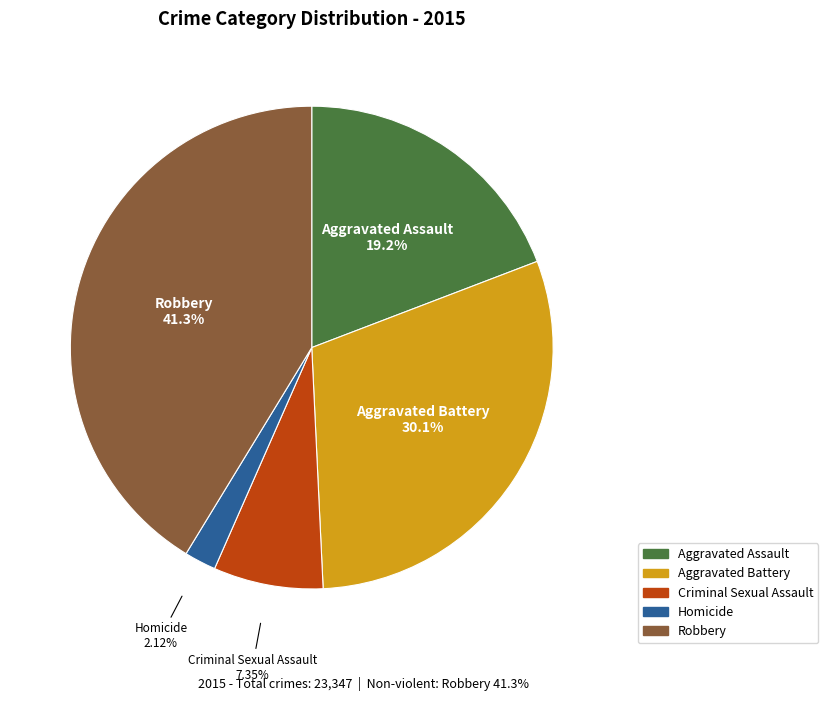

To the nearest percent, what is the difference between the largest and smallest slice percentages?

39%